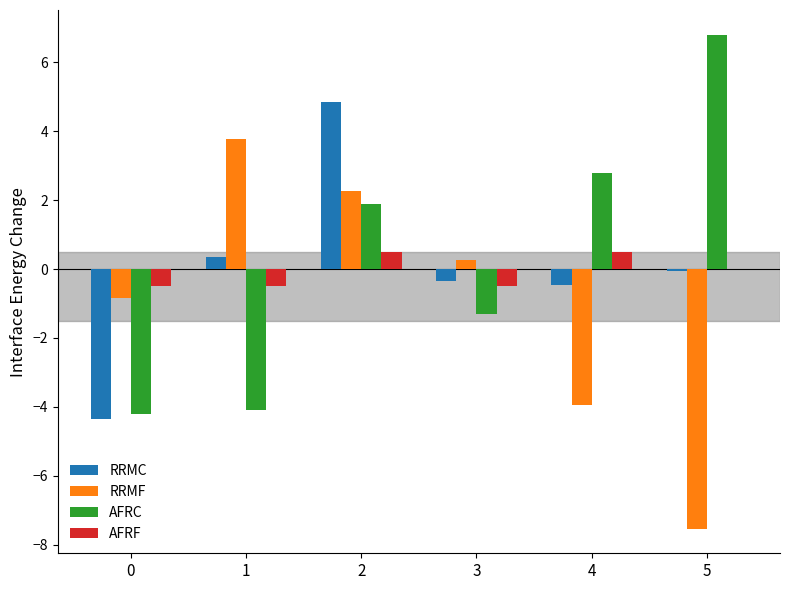

What is the sum of the RRMF values at 3 and 0?

-0.6